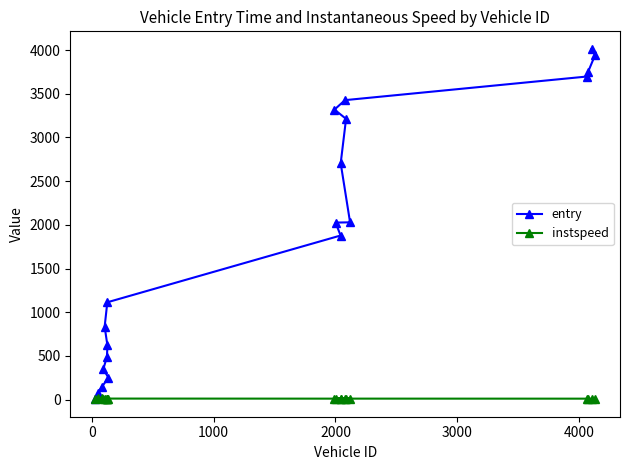

What is the maximum value shown in the chart?

4014.0